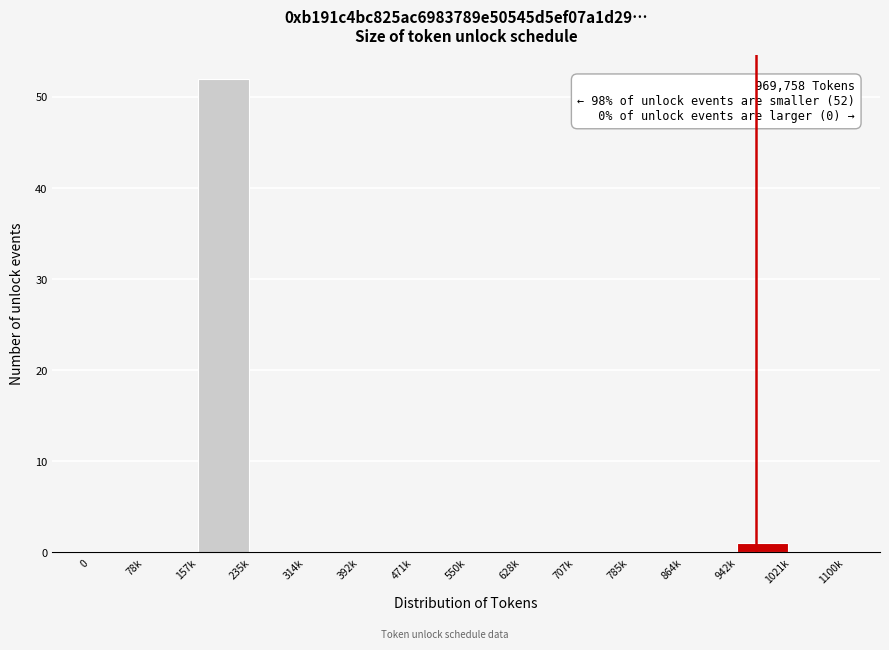

Reading right to left, extract all data points from this chart.

1021k=0	942k=1	864k=0	785k=0	707k=0	628k=0	550k=0	471k=0	392k=0	314k=0	235k=0	157k=52	78k=0	0=0